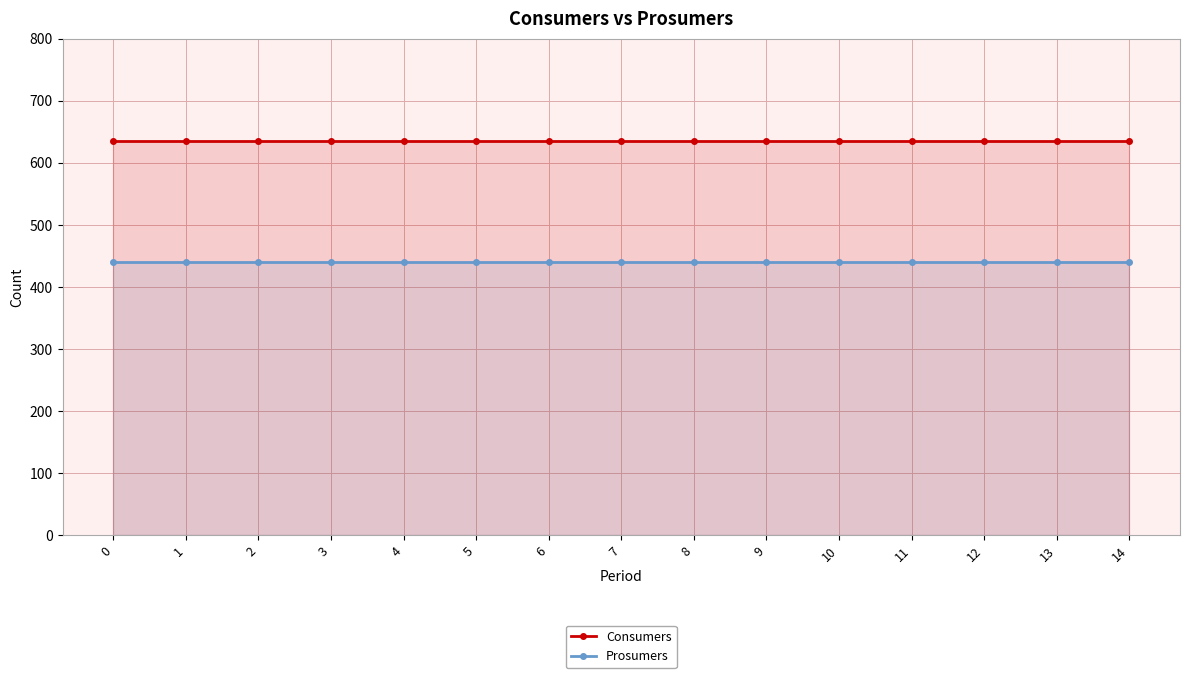

True or false: Prosumers and Consumers cross at least once.

False